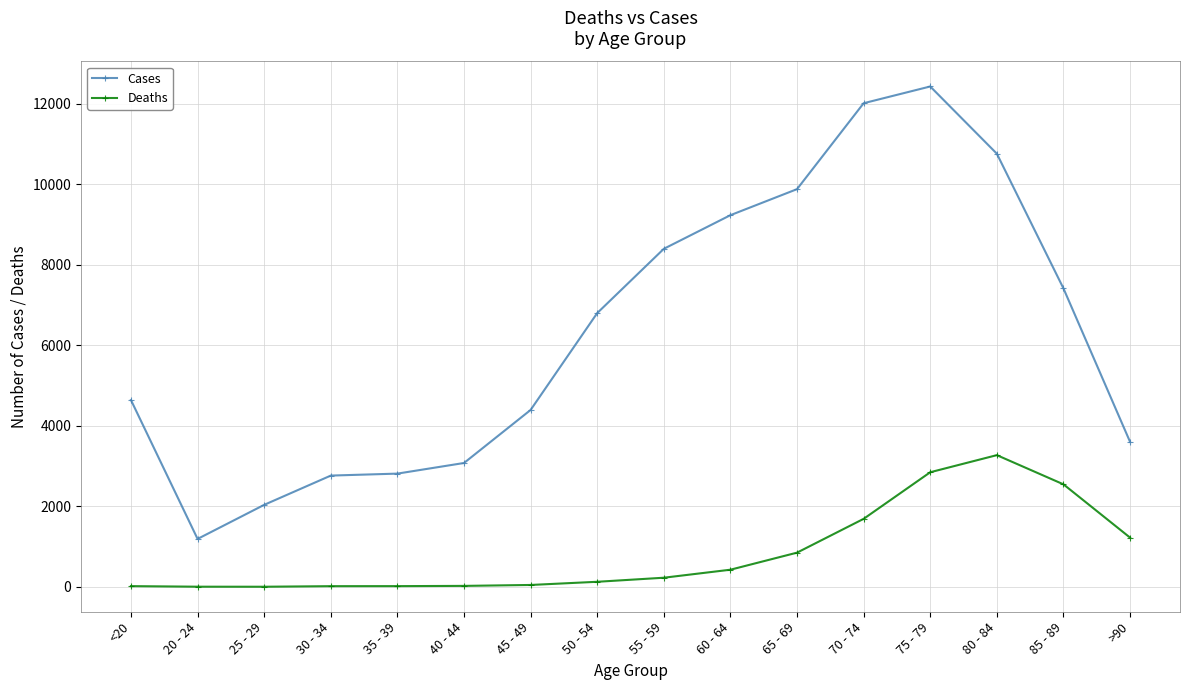

Is the value of Cases at 45 - 49 greater than the value of Deaths at 25 - 29?

Yes